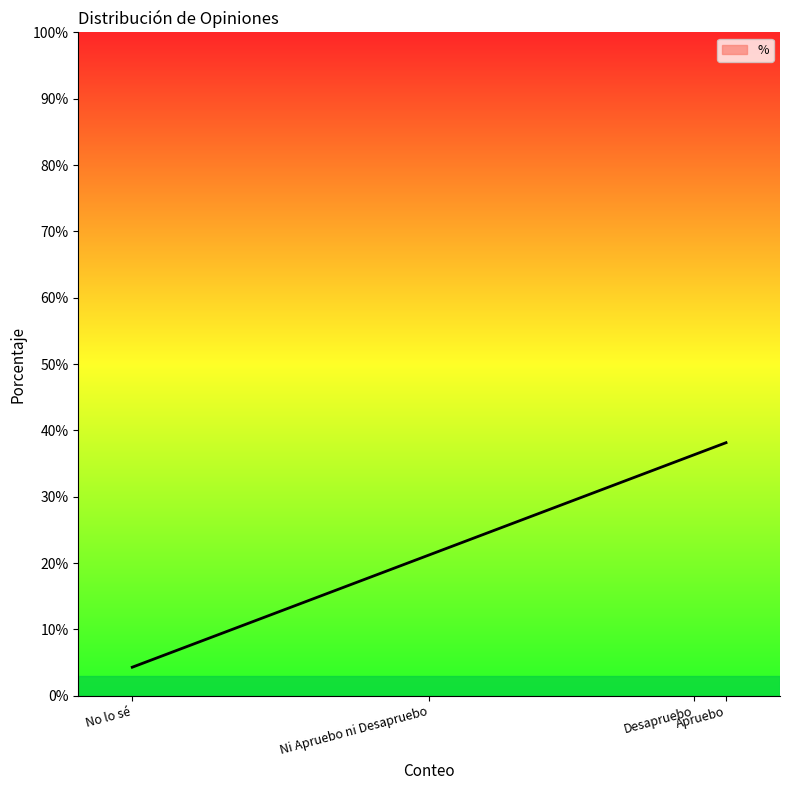

What is the label of the 3rd point from the left?

Ni Apruebo ni Desapruebo